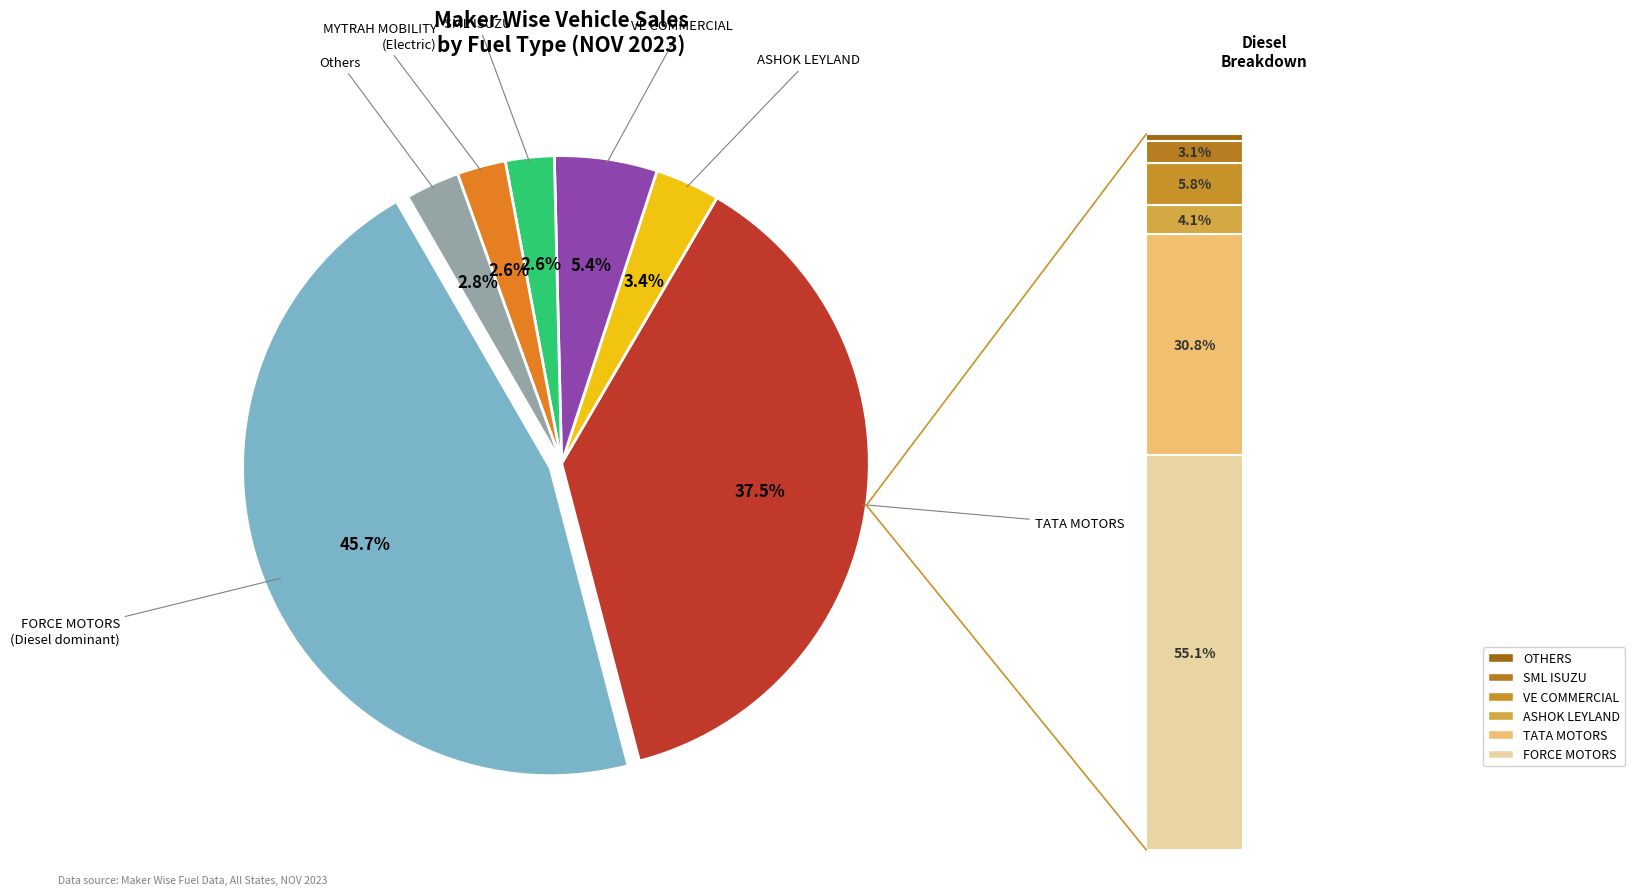

Rank the categories by value from highest to lowest.

FORCE MOTORS LIMITED, TATA MOTORS LTD, VE COMMERCIAL VEHICLES LTD, ASHOK LEYLAND LTD, Others, SML ISUZU LTD, MYTRAH MOBILITY PVT LTD